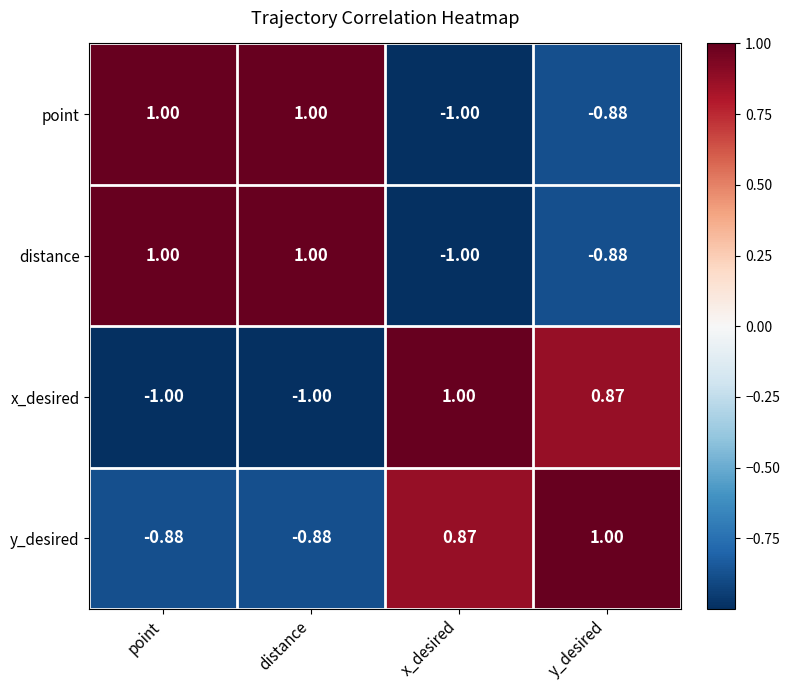

Is the value of point at distance greater than the value of y_desired at x_desired?

Yes